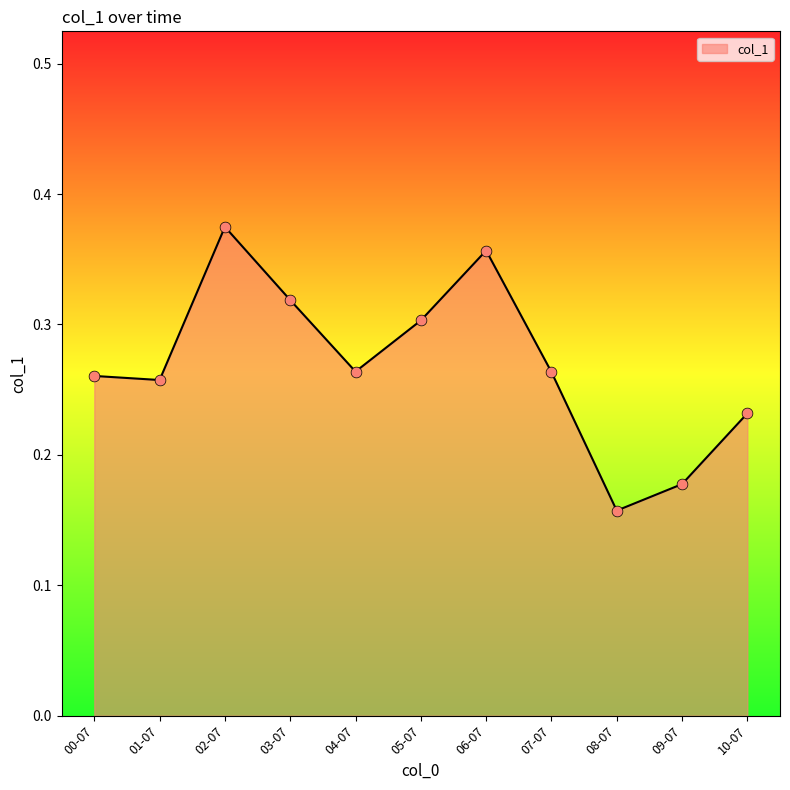

Between 01-07 and 02-07, which is larger?

02-07